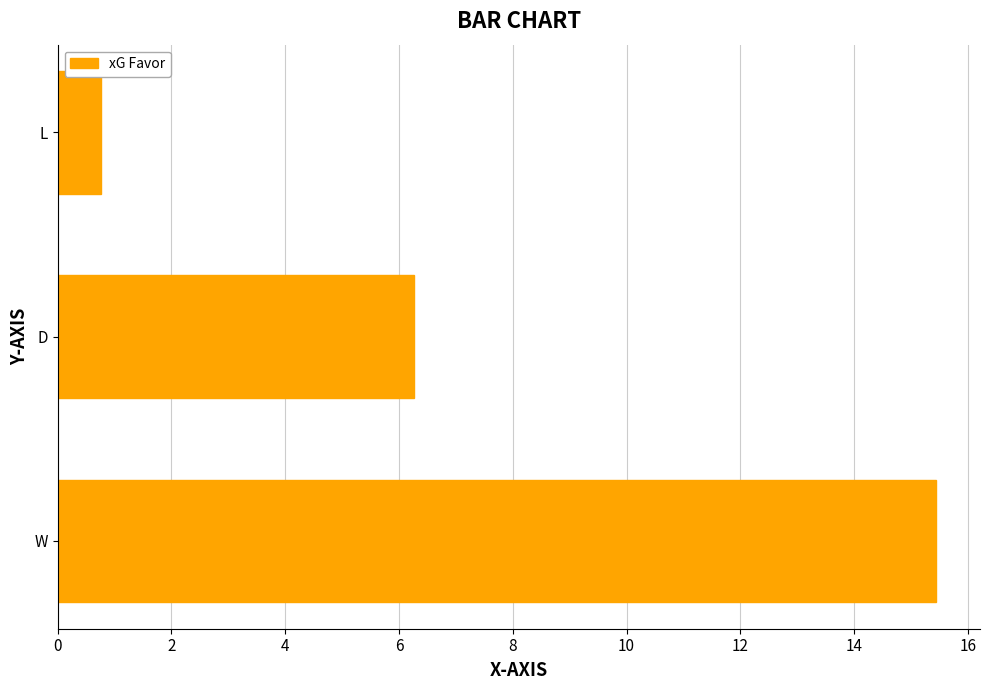

List the labels in order of value, largest first.

W, D, L